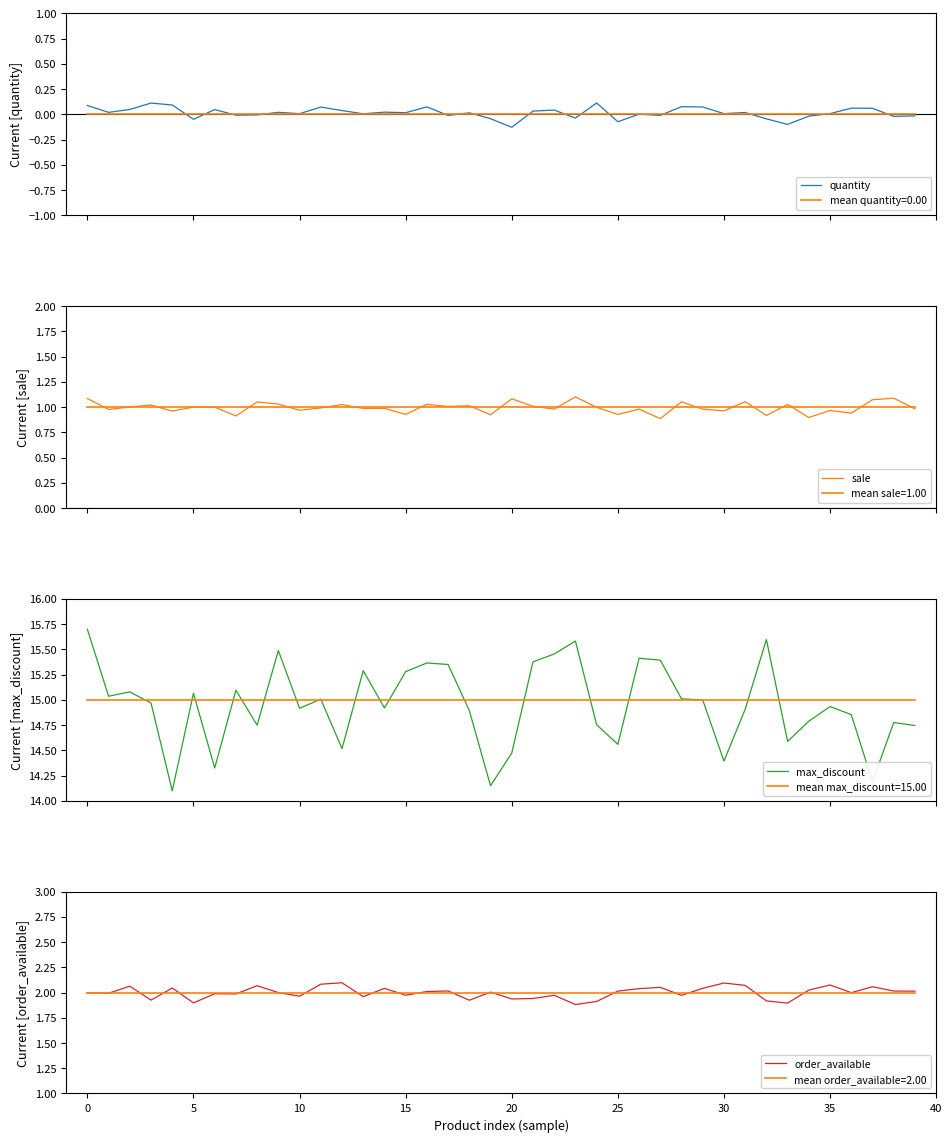

True or false: max_discount has a value of 6.7 at 30.

False